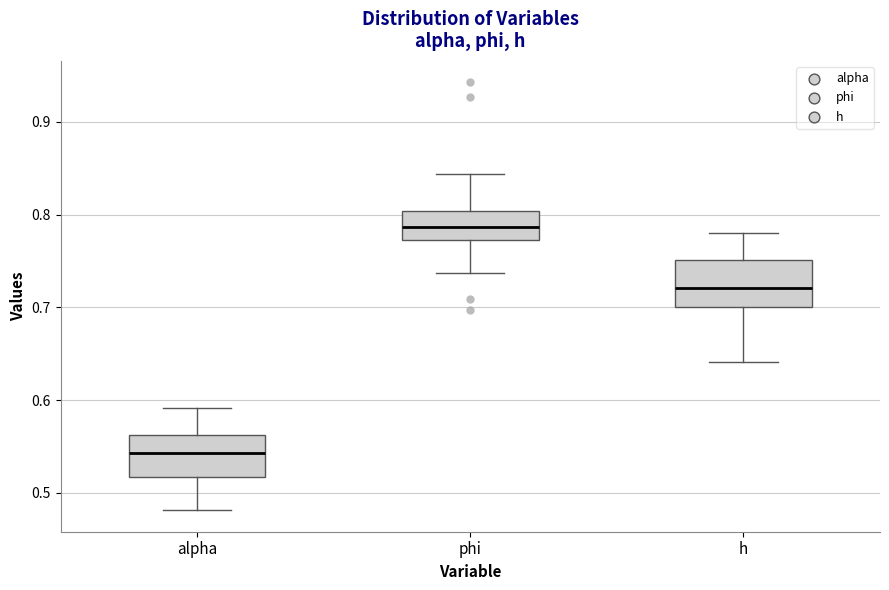

Where is the upper edge of the box for h on the y-axis? The values are not printed on the chart, so give them approximately, as read against the axis.

0.75